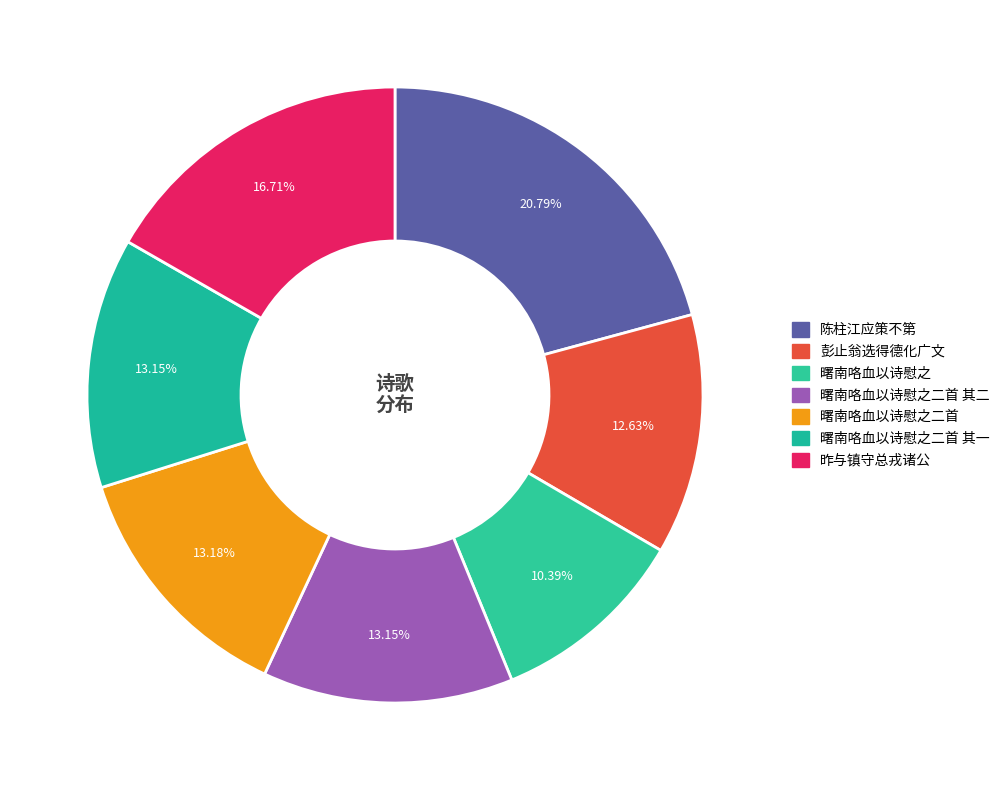

What percentage is the 曙南咯血以诗慰之二首 其一 slice, to the nearest percent?

13%